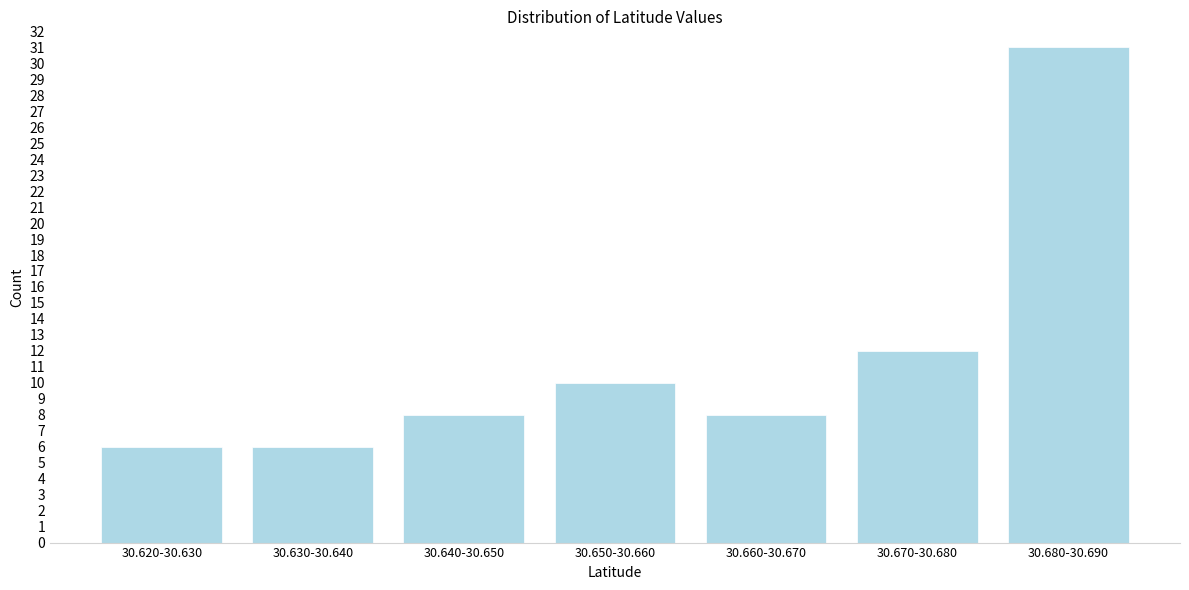

Reading left to right, what are all the values shown in this chart?

30.620-30.630=6	30.630-30.640=6	30.640-30.650=8	30.650-30.660=10	30.660-30.670=8	30.670-30.680=12	30.680-30.690=31